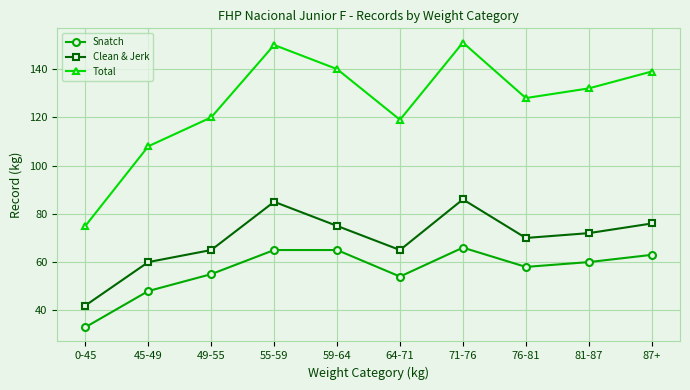

The value of Clean & Jerk at 0-45 is 42. True or false?

True